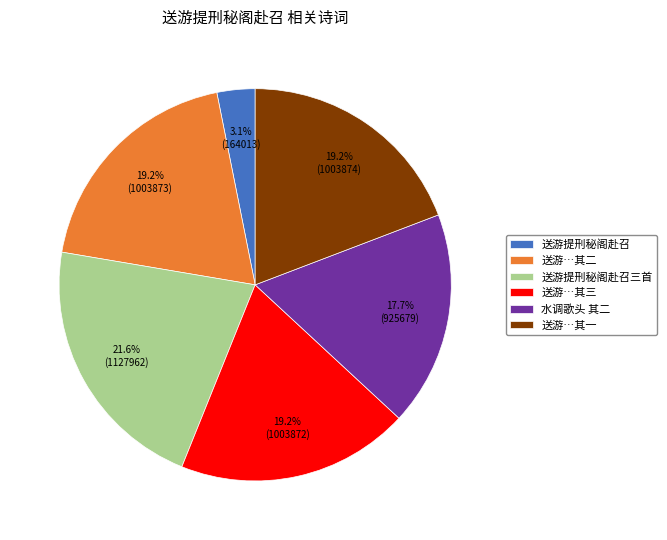

Count the number of slices in the pie.

6